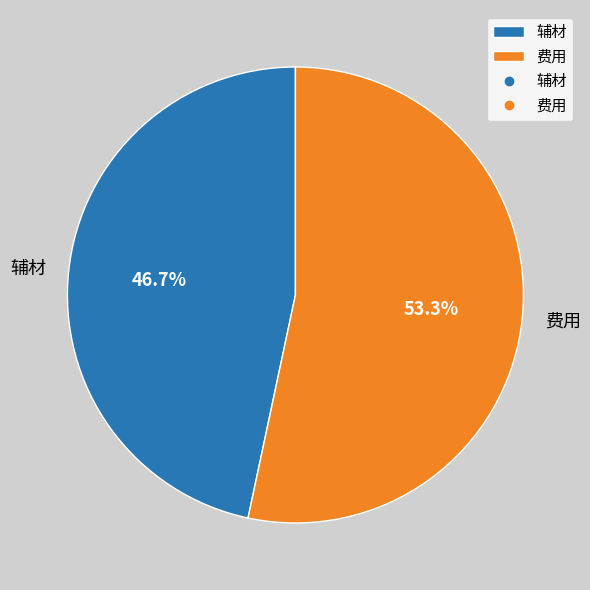

The 辅材 slice represents 35% of the pie. True or false?

False